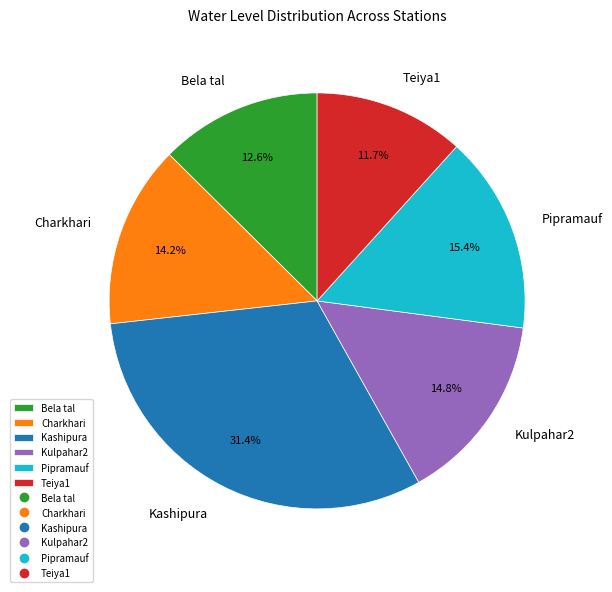

To the nearest percent, what percentage of the pie is Kashipura?

31%